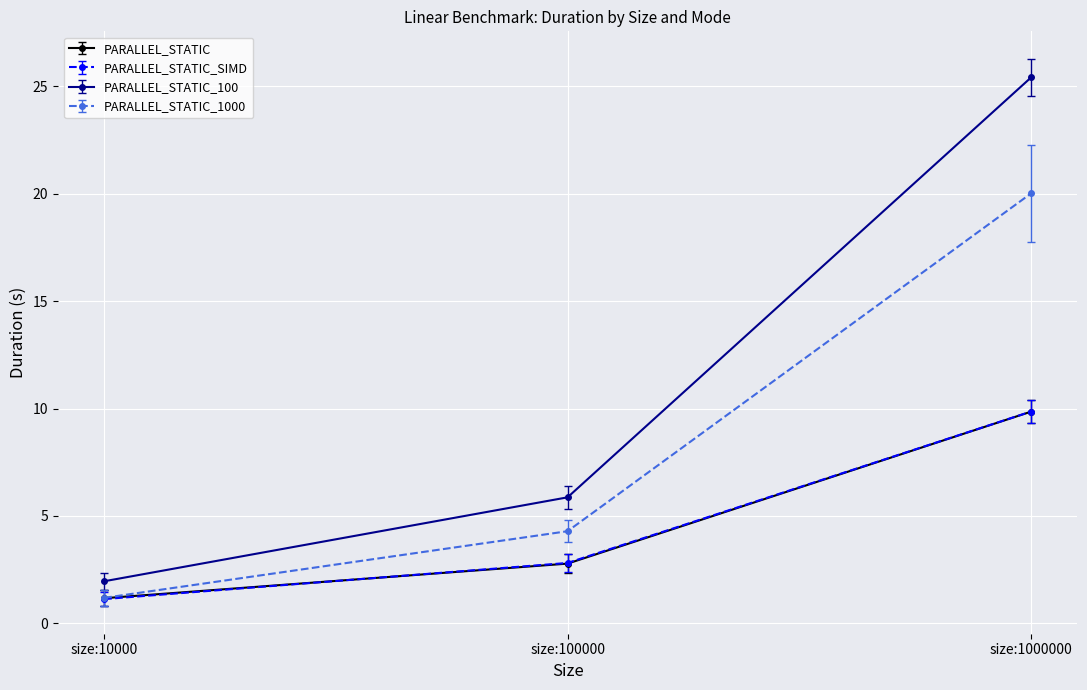

List the labels in order of PARALLEL_STATIC_SIMD value, largest first.

size:1000000, size:100000, size:10000